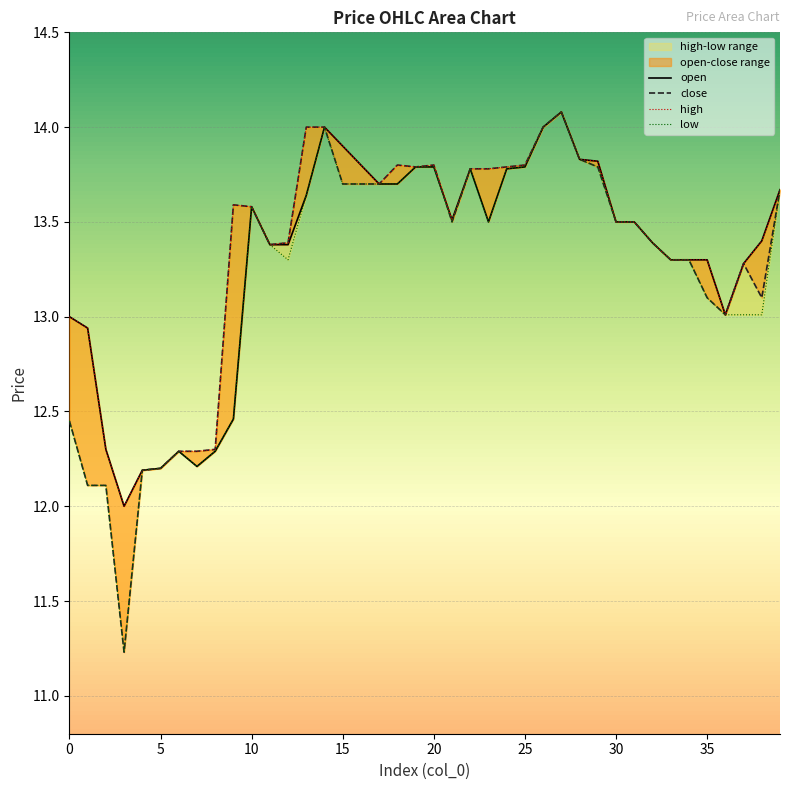

Is this an area chart (filled region under the line)?

No